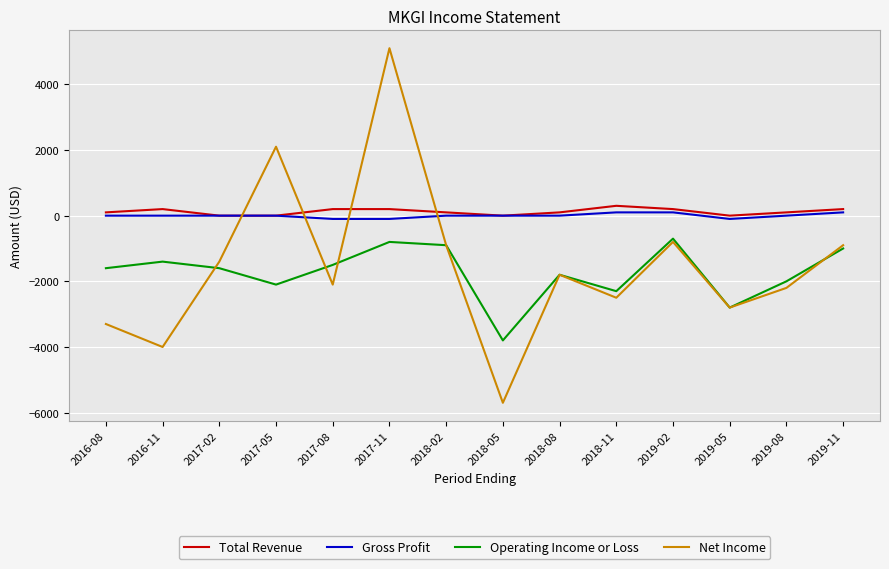

Between which two adjacent categories do Total Revenue and Net Income first intersect?

2017-02 and 2017-05